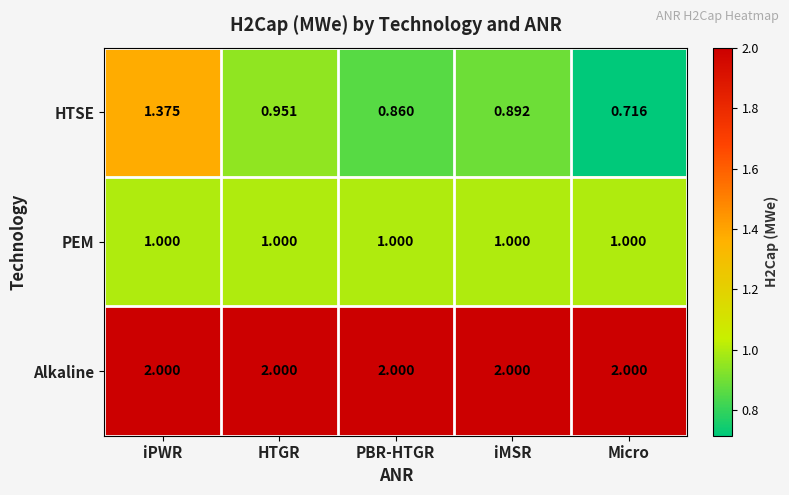

Between PBR-HTGR and Micro, which series saw the biggest shift?

HTSE